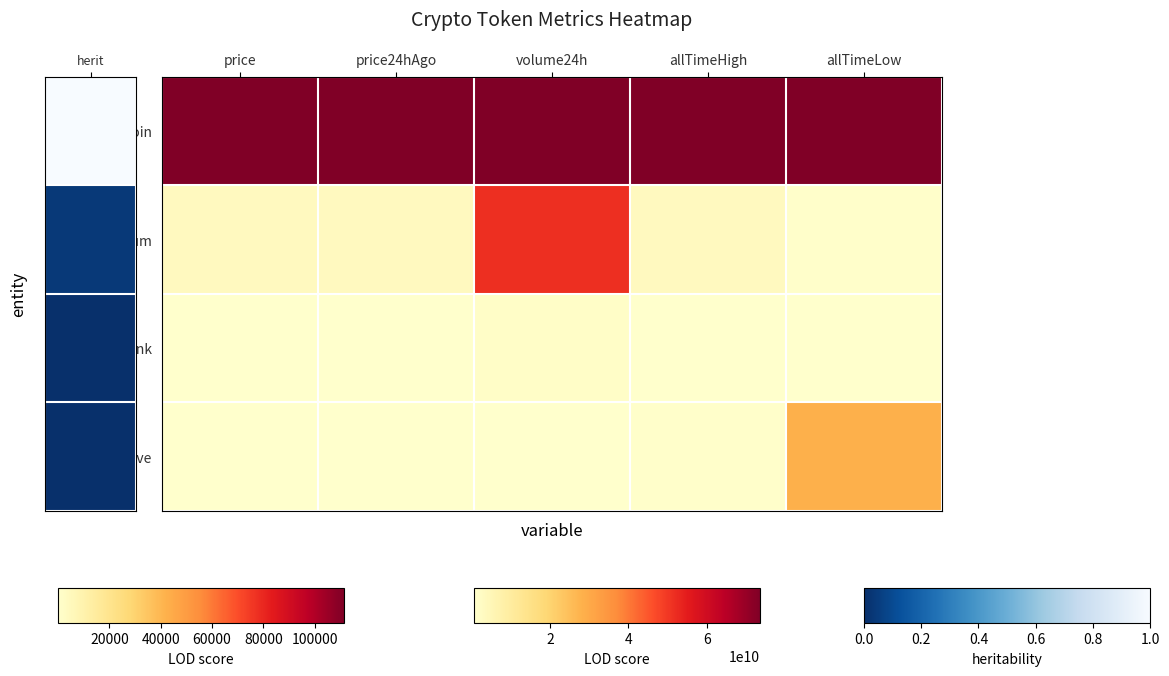

Reading left to right, extract all data points from this chart.

Bitcoin: price=1.0	price24hAgo=1.0	volume24h=1.0	allTimeHigh=1.0	allTimeLow=1.0
Ethereum: price=0.0	price24hAgo=0.0	volume24h=0.7	allTimeHigh=0.0	allTimeLow=0.0
Chainlink: price=0.0	price24hAgo=0.0	volume24h=0.0	allTimeHigh=0.0	allTimeLow=0.0
Aave: price=0.0	price24hAgo=0.0	volume24h=0.0	allTimeHigh=0.0	allTimeLow=0.4